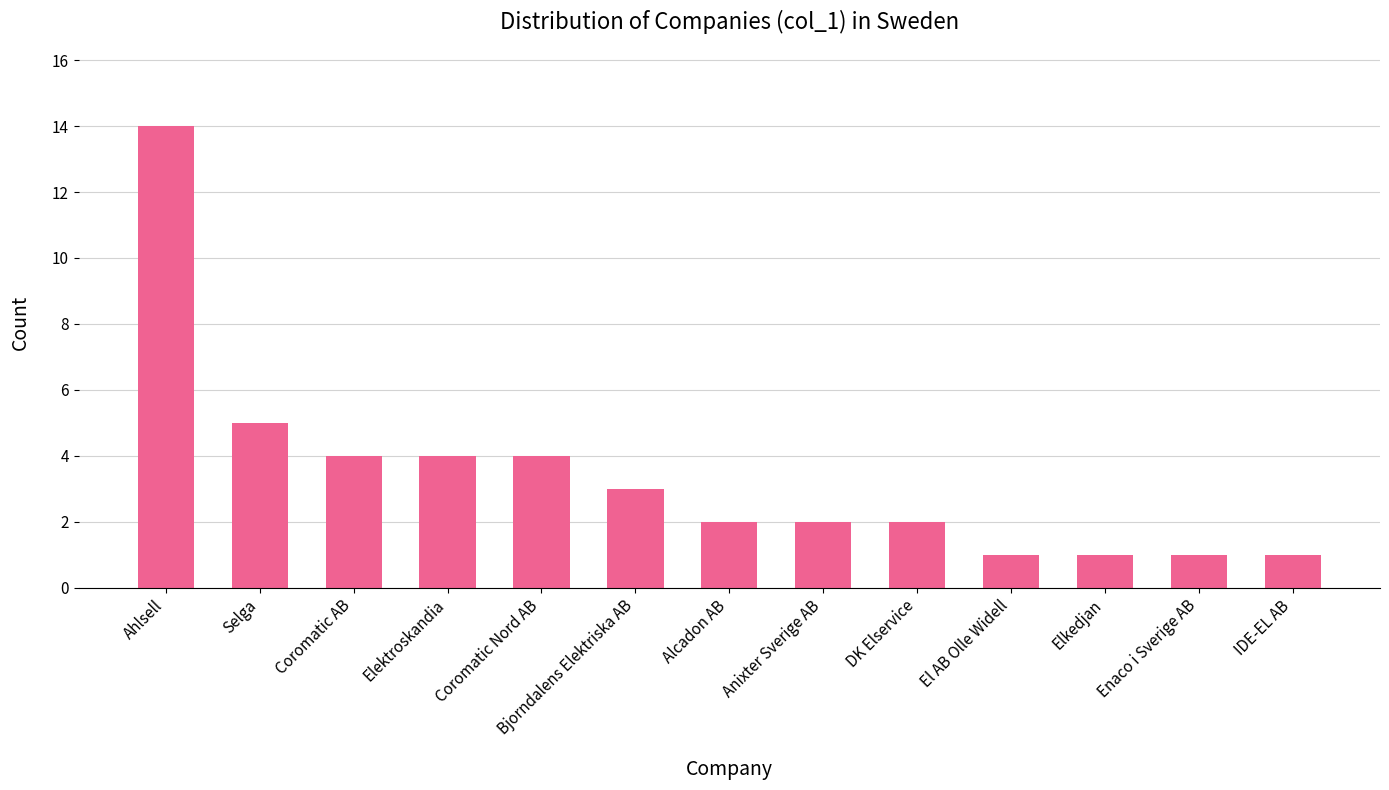

Which label corresponds to the largest value in the chart?

Ahlsell